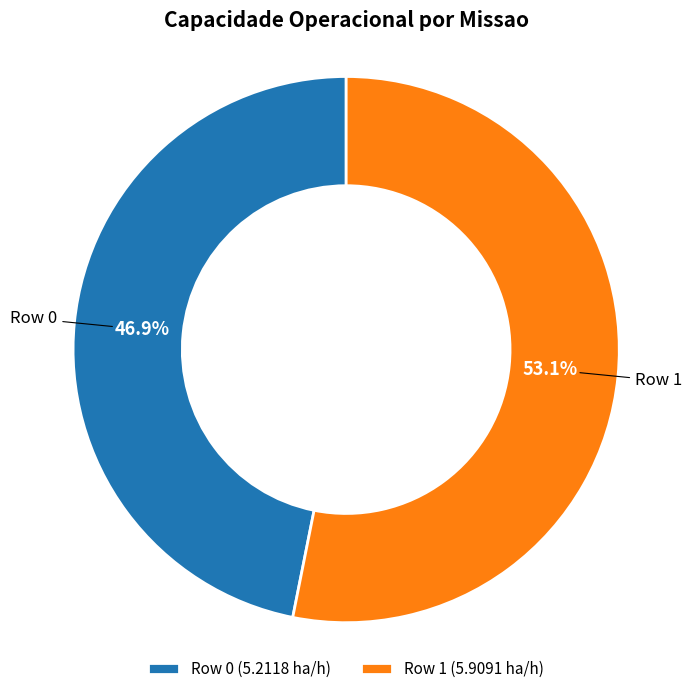

Rank the categories by value from highest to lowest.

Row 1, Row 0